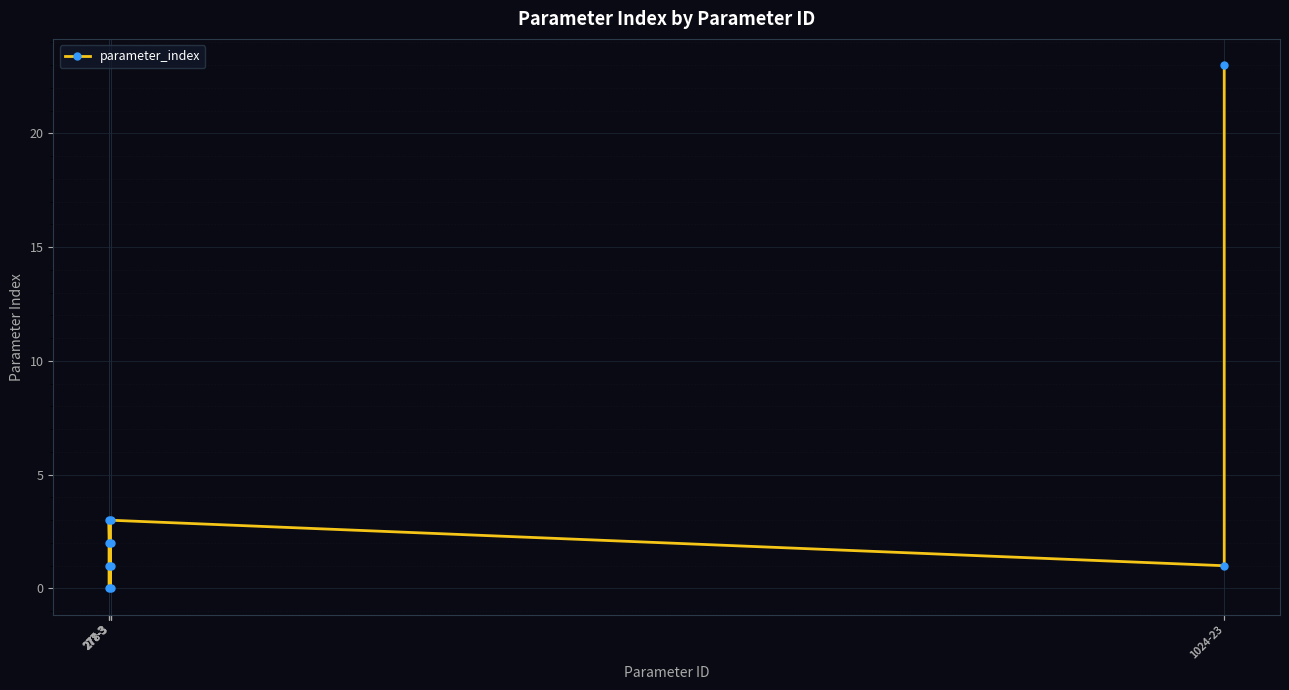

Where is the first local maximum?

277-3